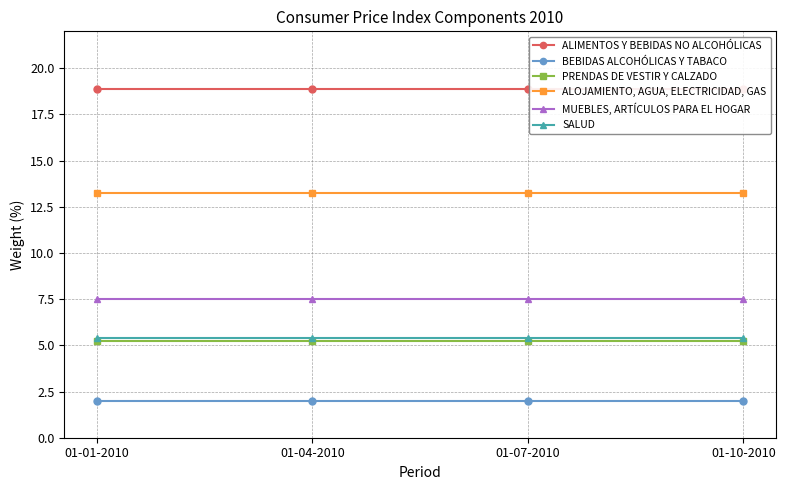

The MUEBLES, ARTÍCULOS PARA EL HOGAR series shows 3.2 at 01-01-2010. True or false?

False